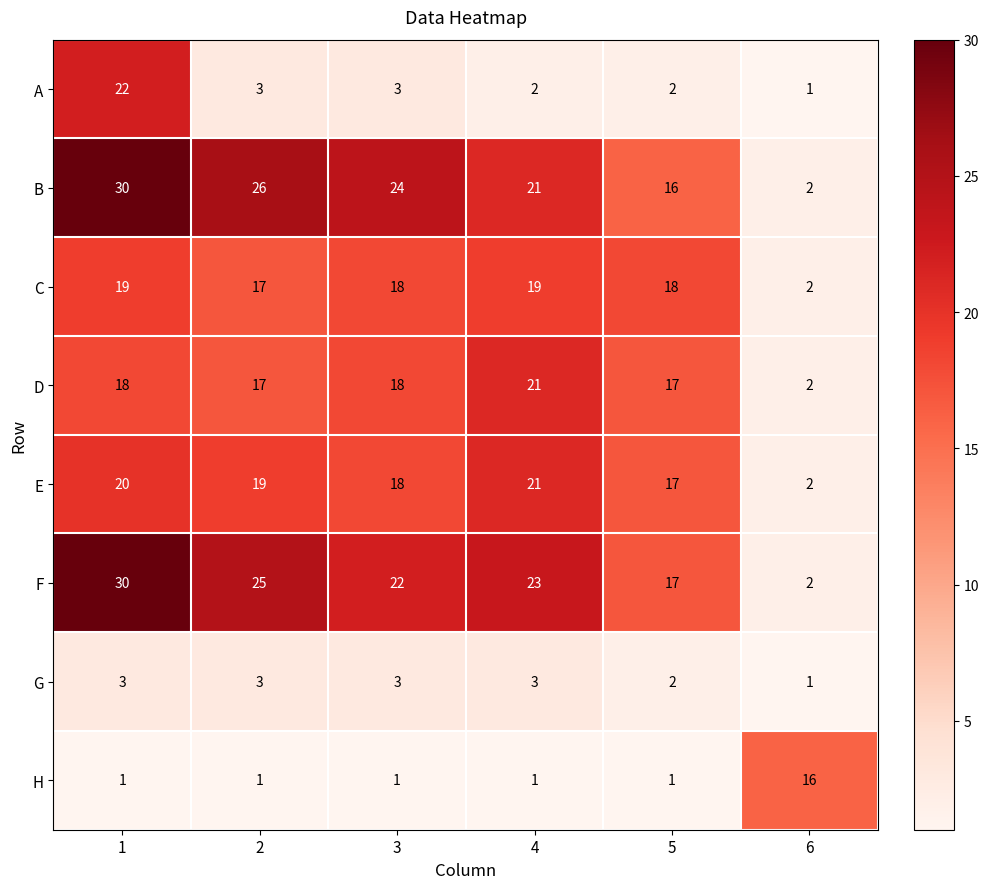

Where is G nearest to the value 2?

5